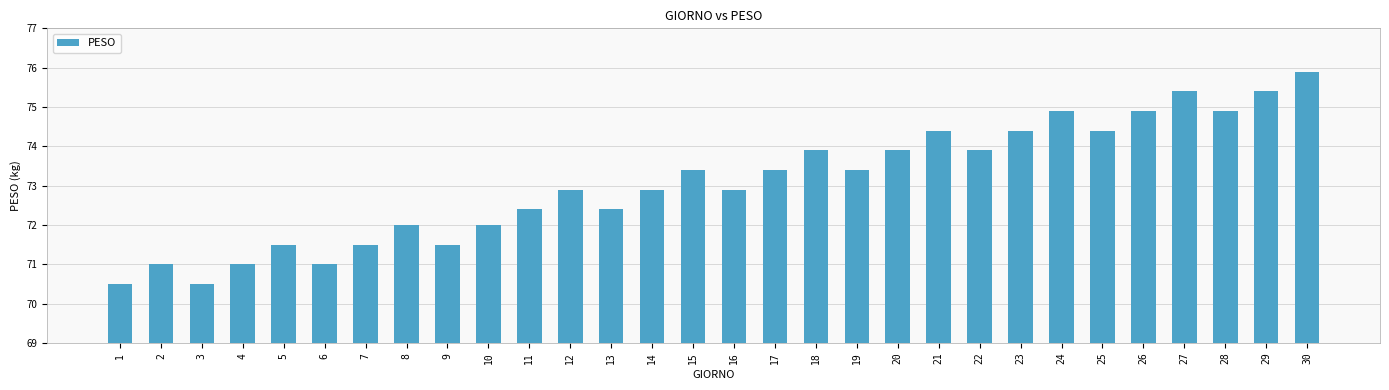

How many bars are there in total?

30